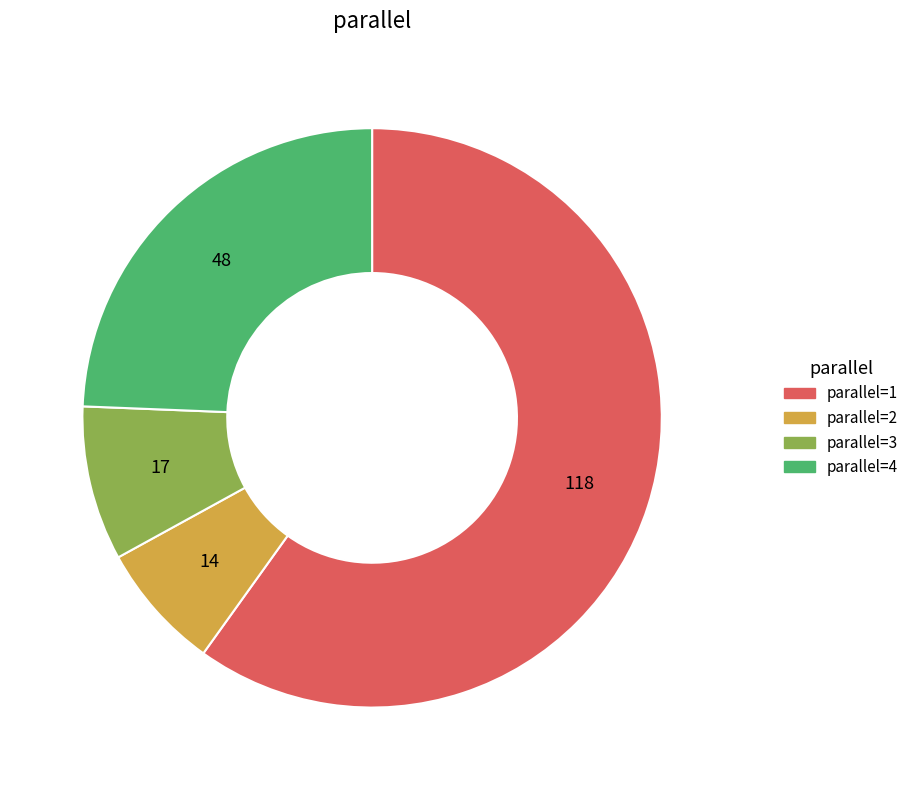

Does parallel=1 represent more than half of the total?

Yes